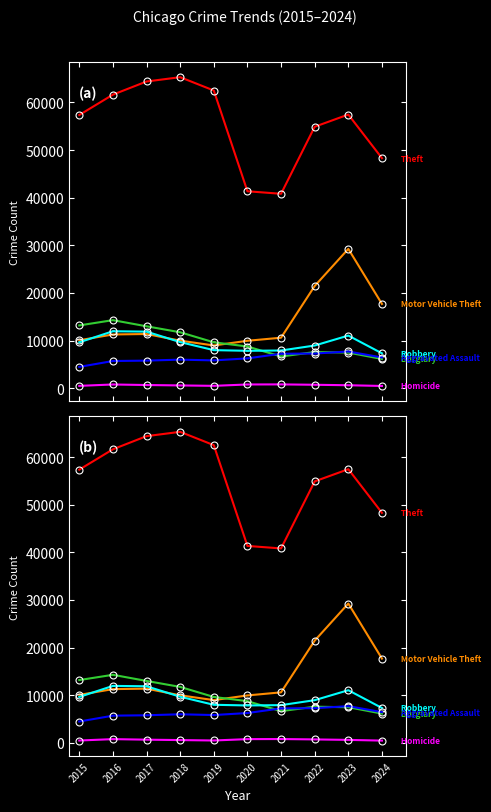

Count the number of data series in this chart.

6